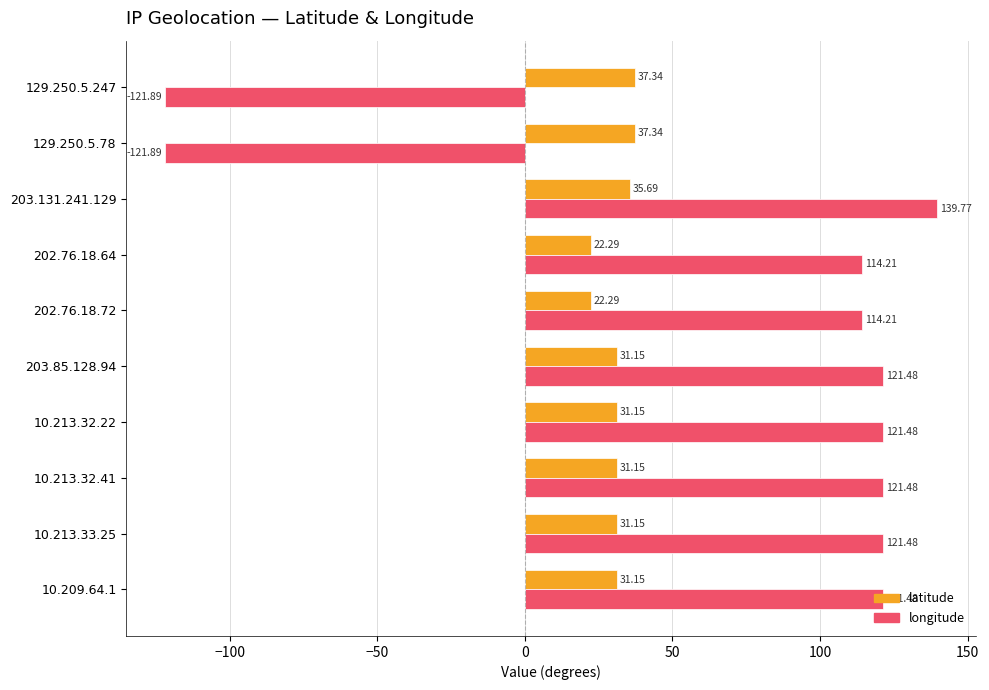

At how many categories does at least one series exceed 1?

10